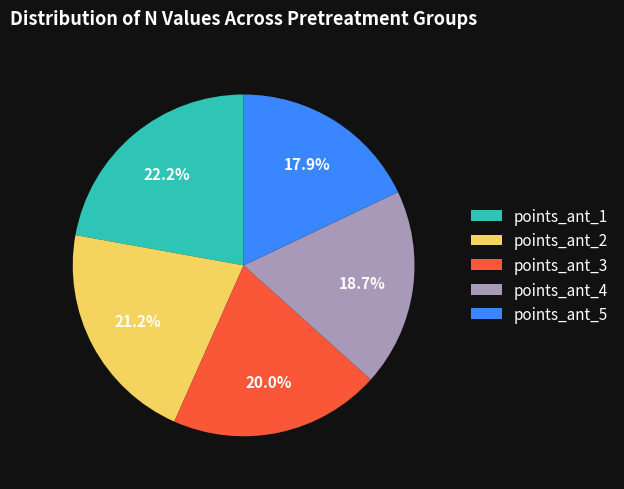

Rank the categories by value from lowest to highest.

points_ant_5, points_ant_4, points_ant_3, points_ant_2, points_ant_1